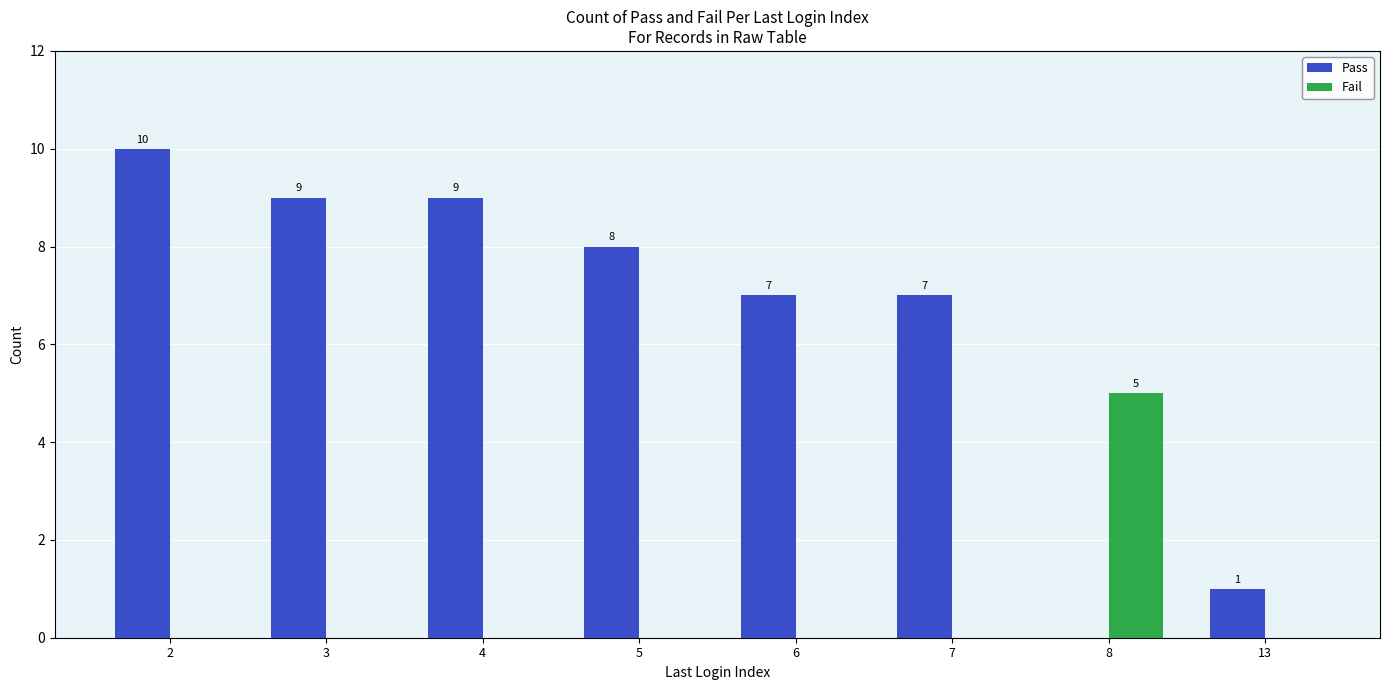

Is the value of Fail at 3 greater than the value of Pass at 2?

No